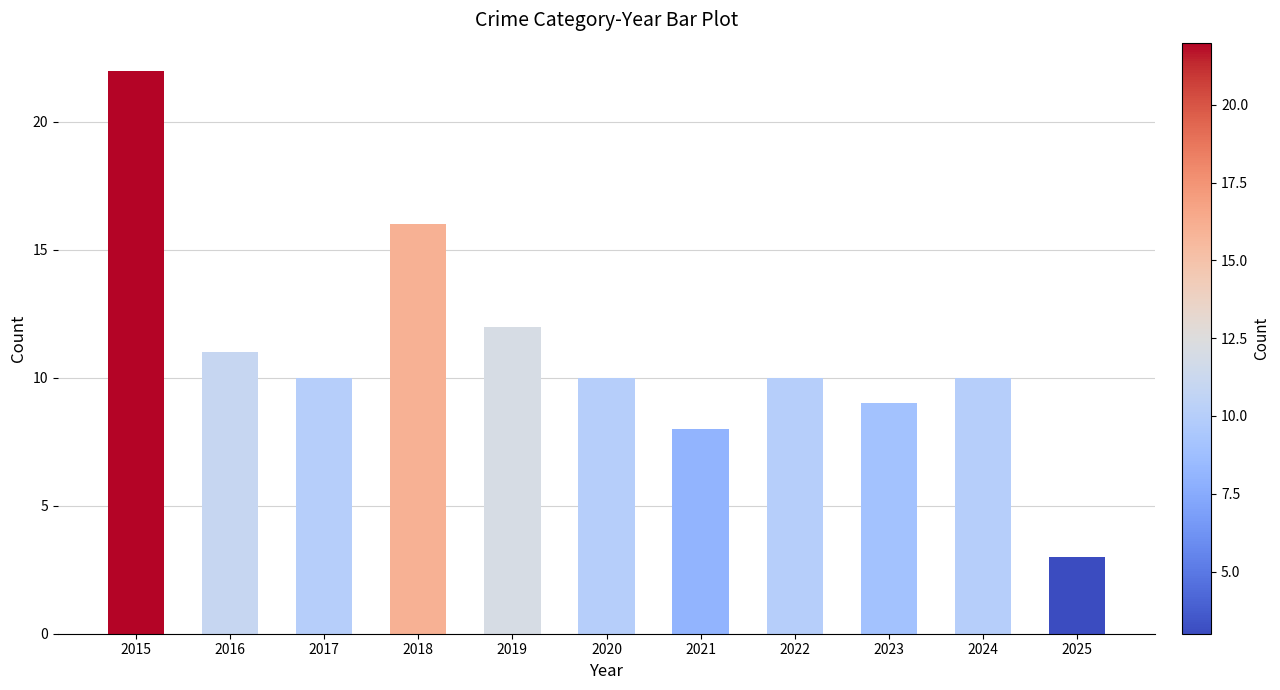

What is the sum of the values at 2016 and 2024?

21